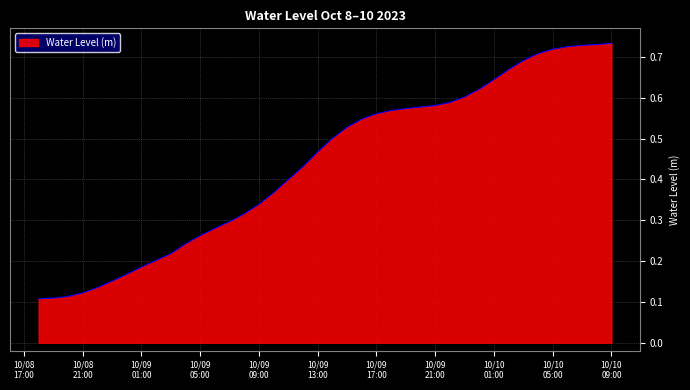

How many lines are shown in the chart?

1